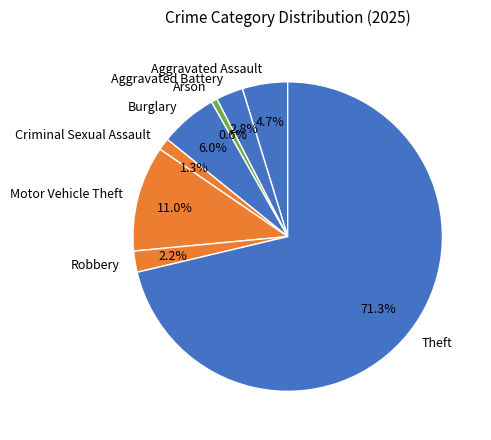

To the nearest percent, what is the combined percentage of Robbery and Aggravated Assault?

7%